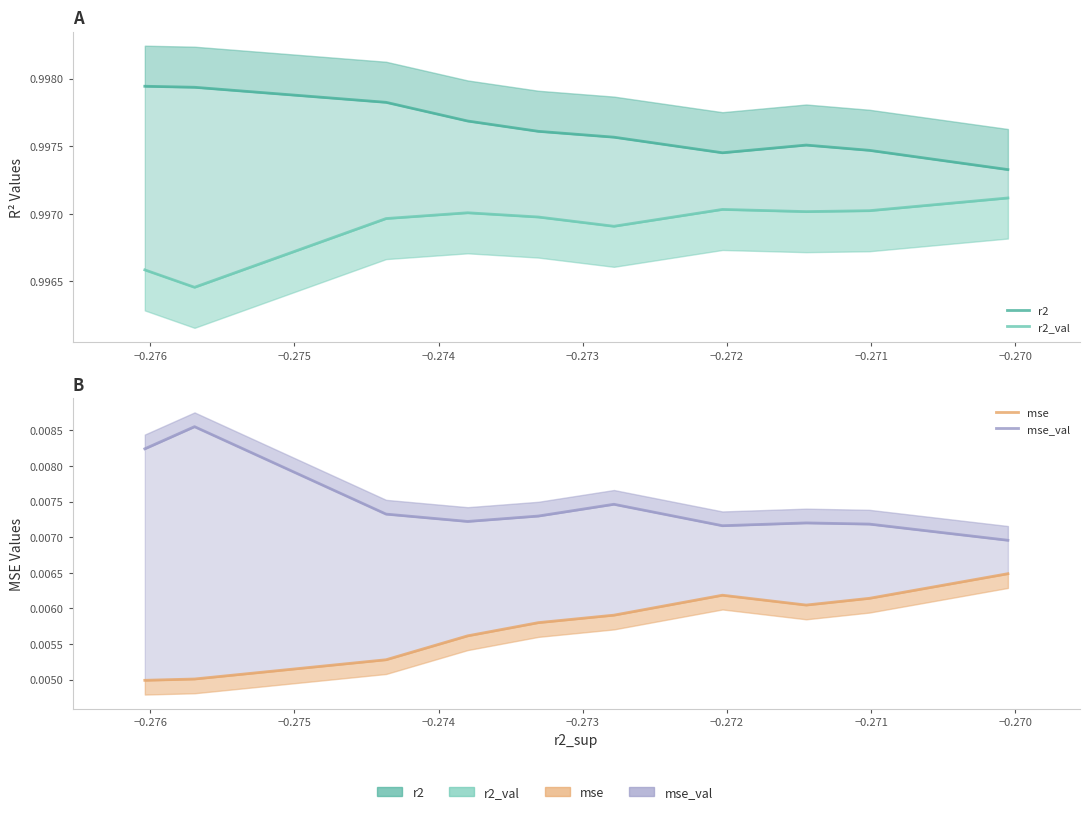

At which category is the sum across all series the highest?

−0.276